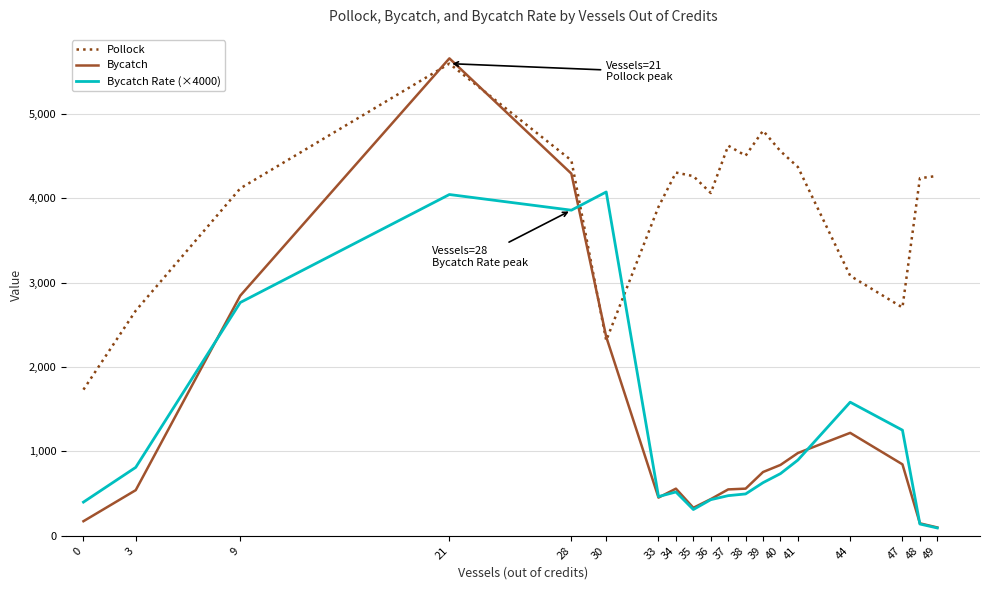

What is the average value of the Bycatch series?

1244.6